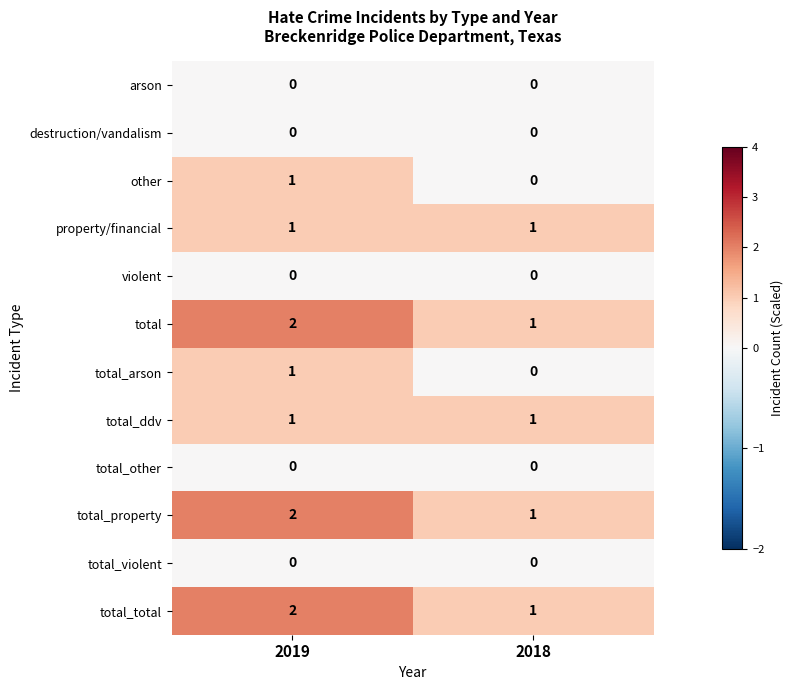

What is the spread (max minus min) of values at 2018?

1